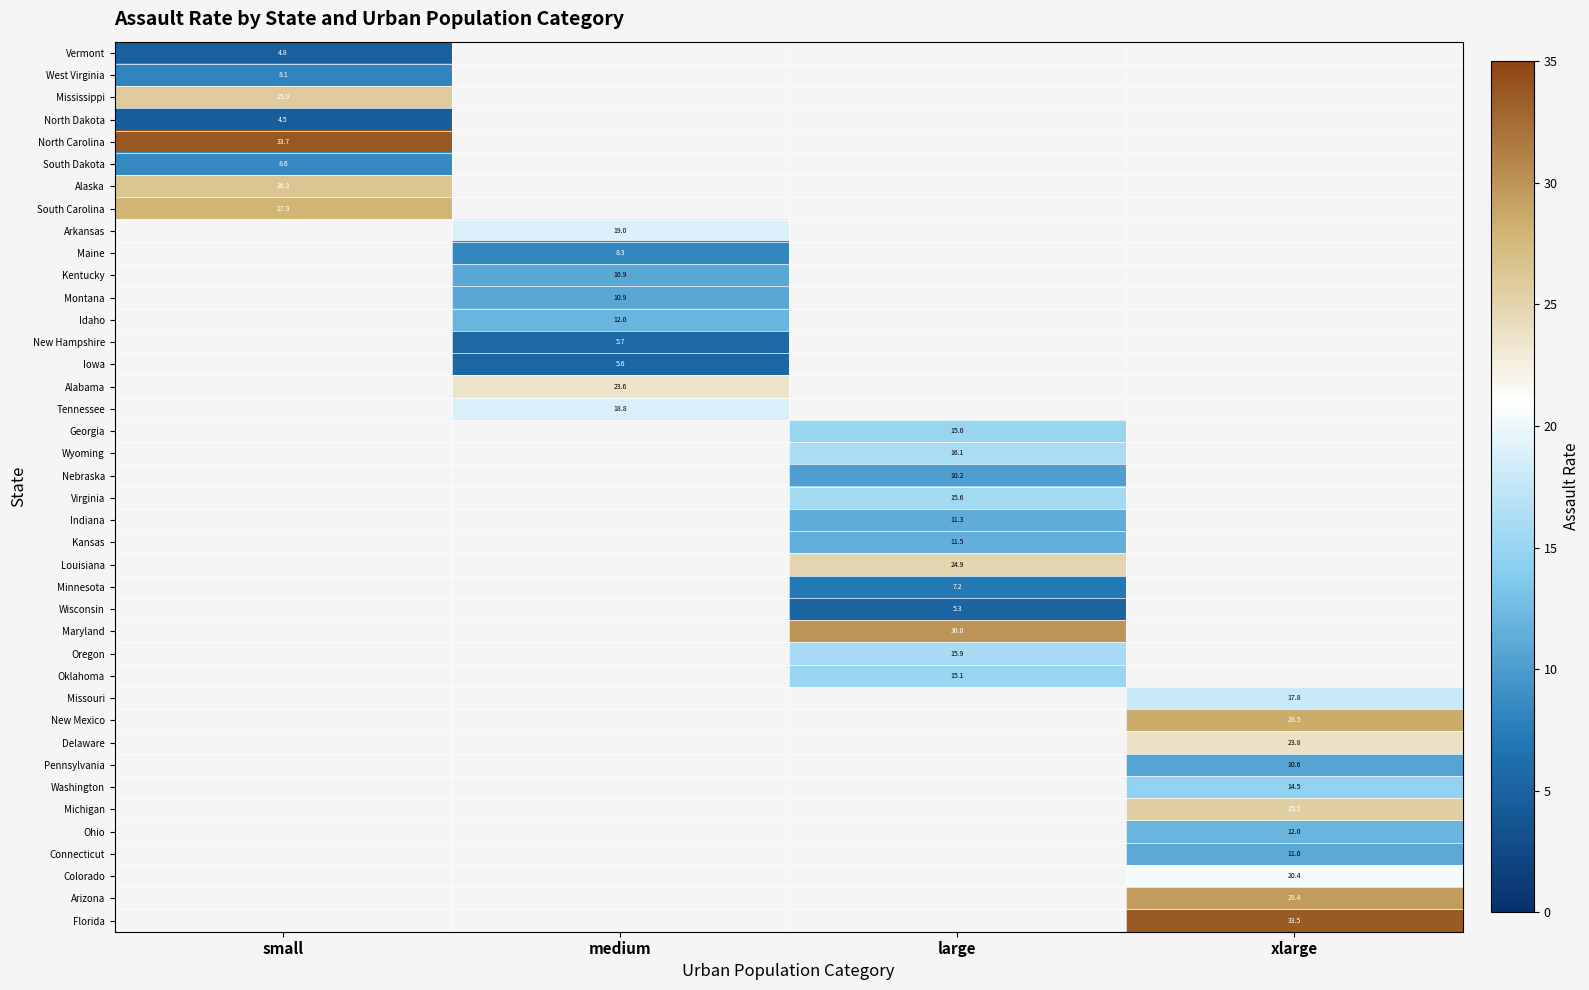

Which label corresponds to the smallest value in the chart?

small